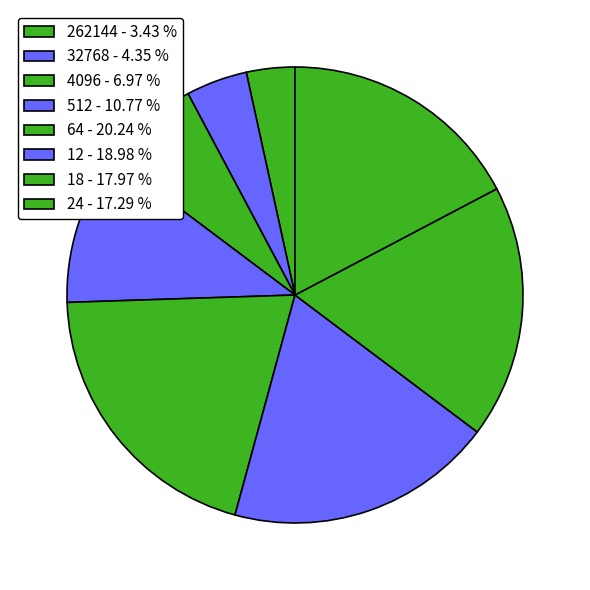

True or false: 512 accounts for 11% of the total.

True